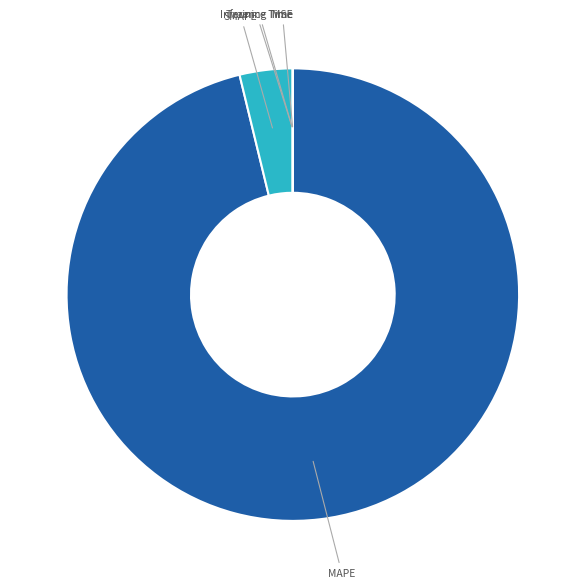

How many segments does this pie chart have?

5